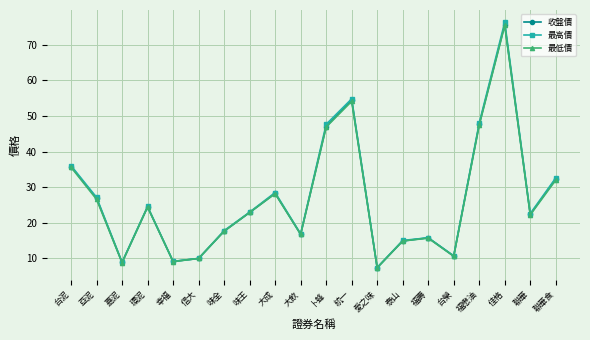

In 最低價, how many points are lower than both neighbors (excluding endpoints)?

6